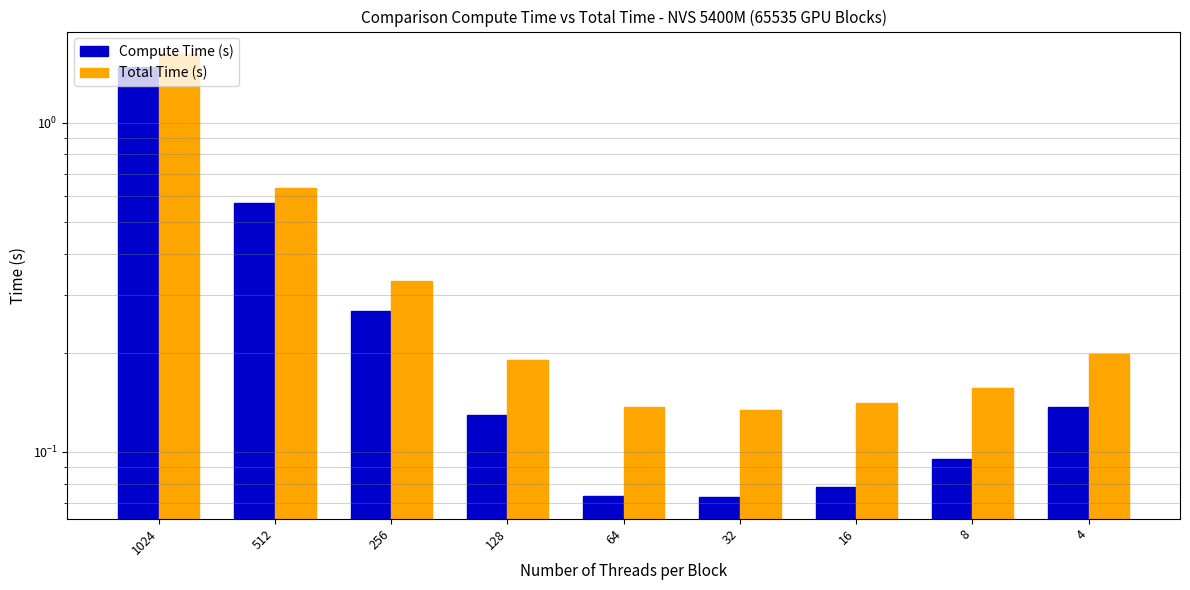

What is the difference between the second highest and minimum values in the Compute Time (s) series?

0.5